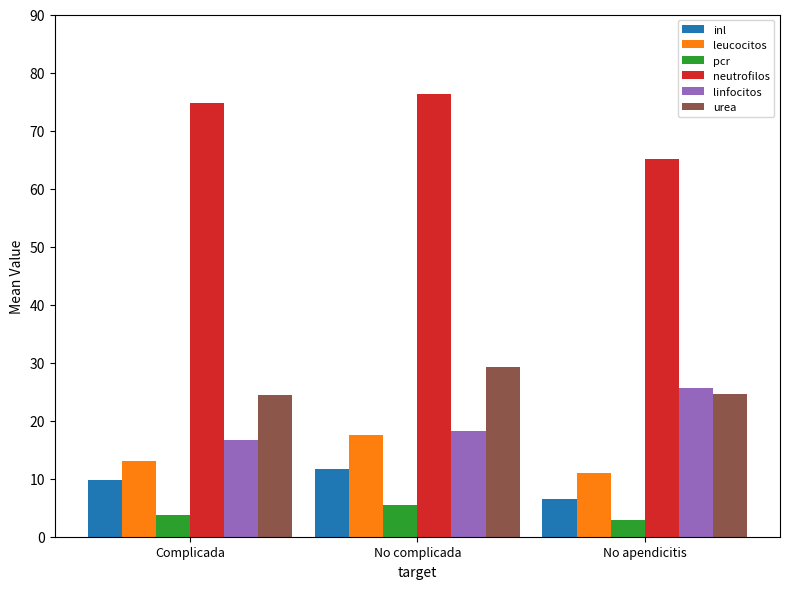

Rank the series by their maximum value, from highest to lowest.

neutrofilos, urea, linfocitos, leucocitos, inl, pcr